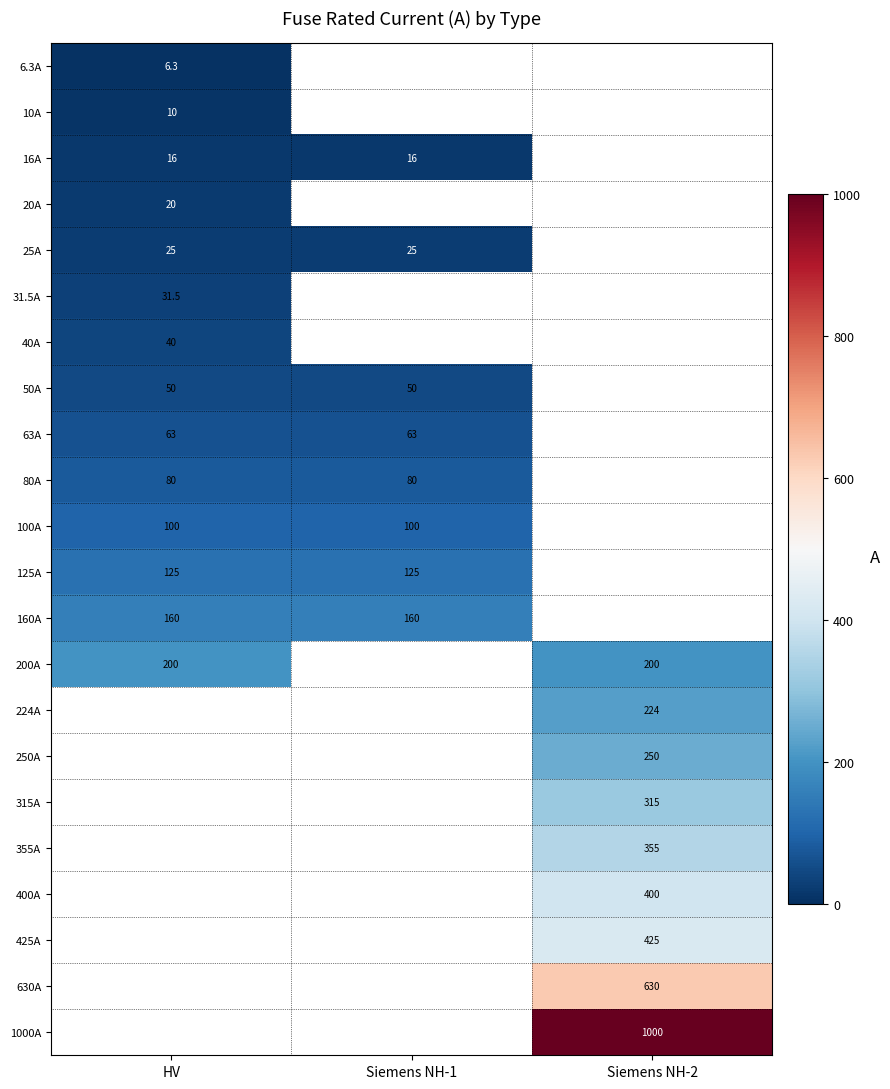

Is the value of 1000A at Siemens NH-2 greater than the value of 630A at Siemens NH-2?

Yes